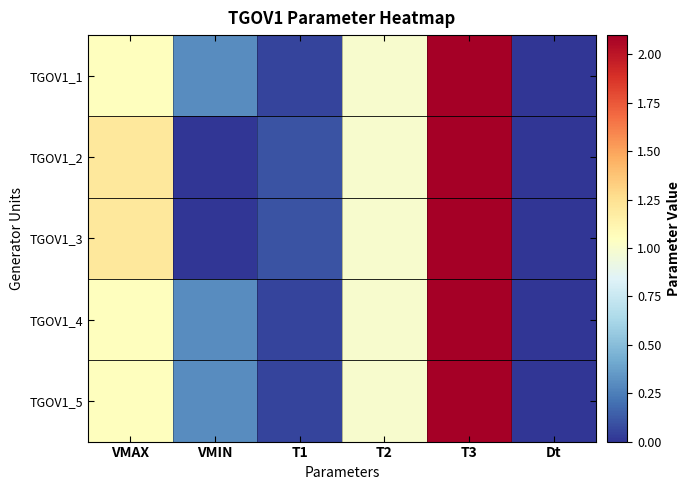

Which series has the largest range (max minus min)?

TGOV1_1